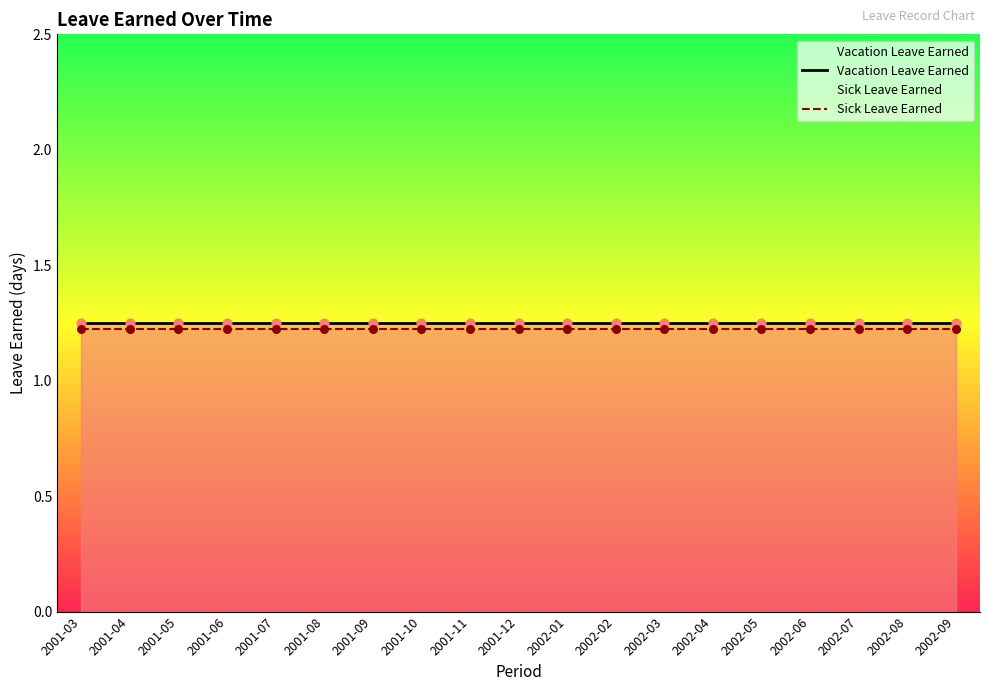

What are all the series names shown in the legend?

Vacation Leave Earned, Sick Leave Earned